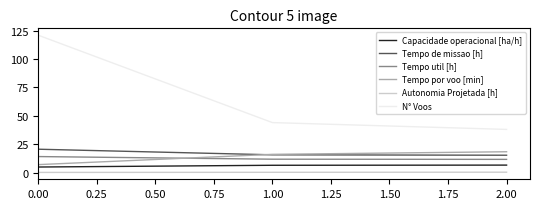

Which series has the widest spread of values?

N° Voos